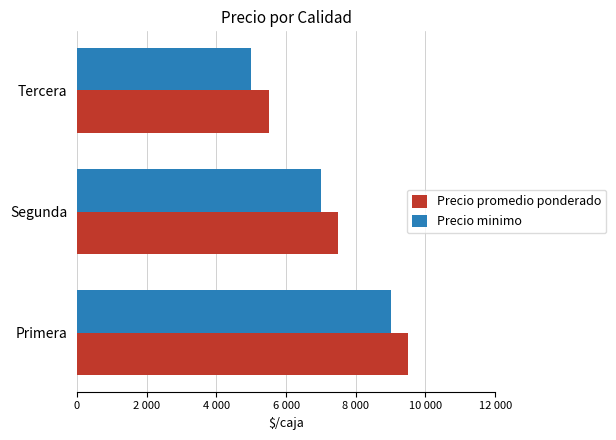

What is the sum of all Precio minimo values?

21000